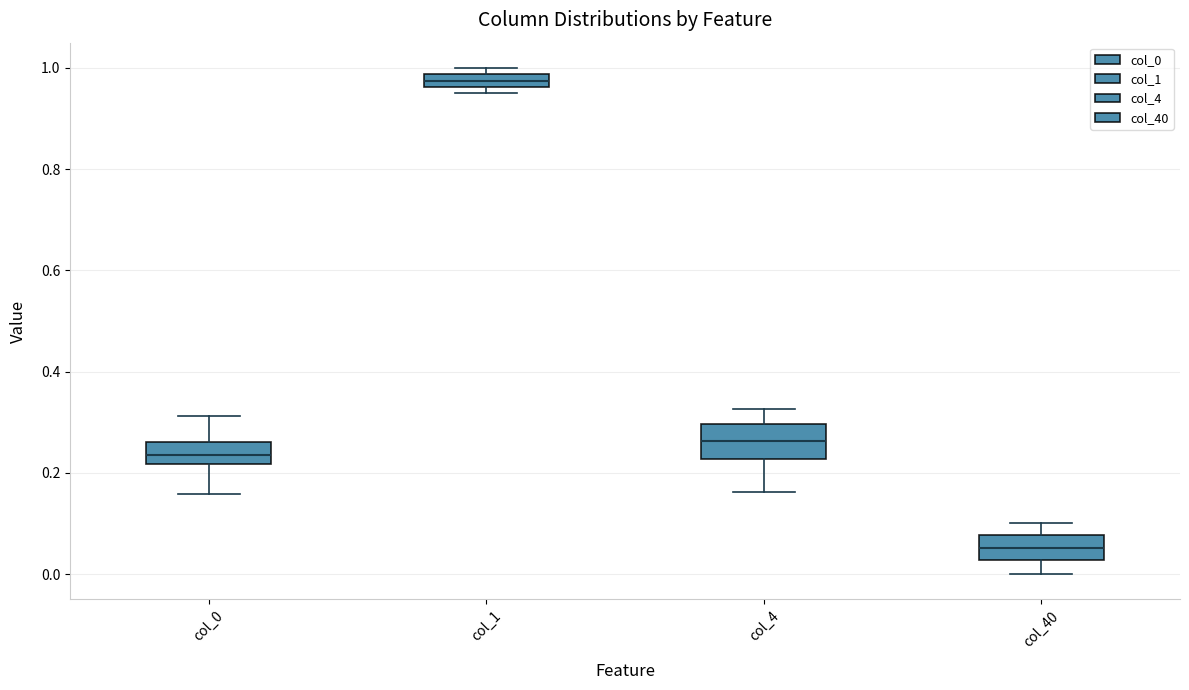

Which box's median line is the lowest?

col_40